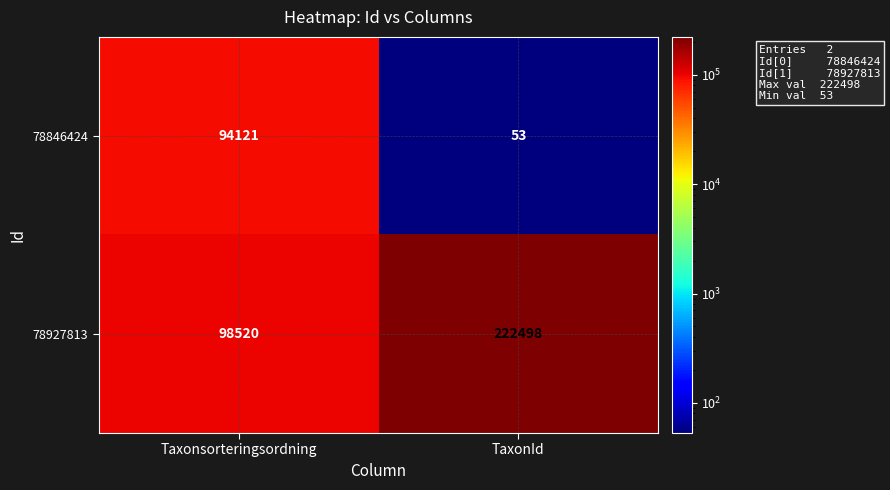

Rank the series at Taxonsorteringsordning from highest to lowest value.

78927813, 78846424